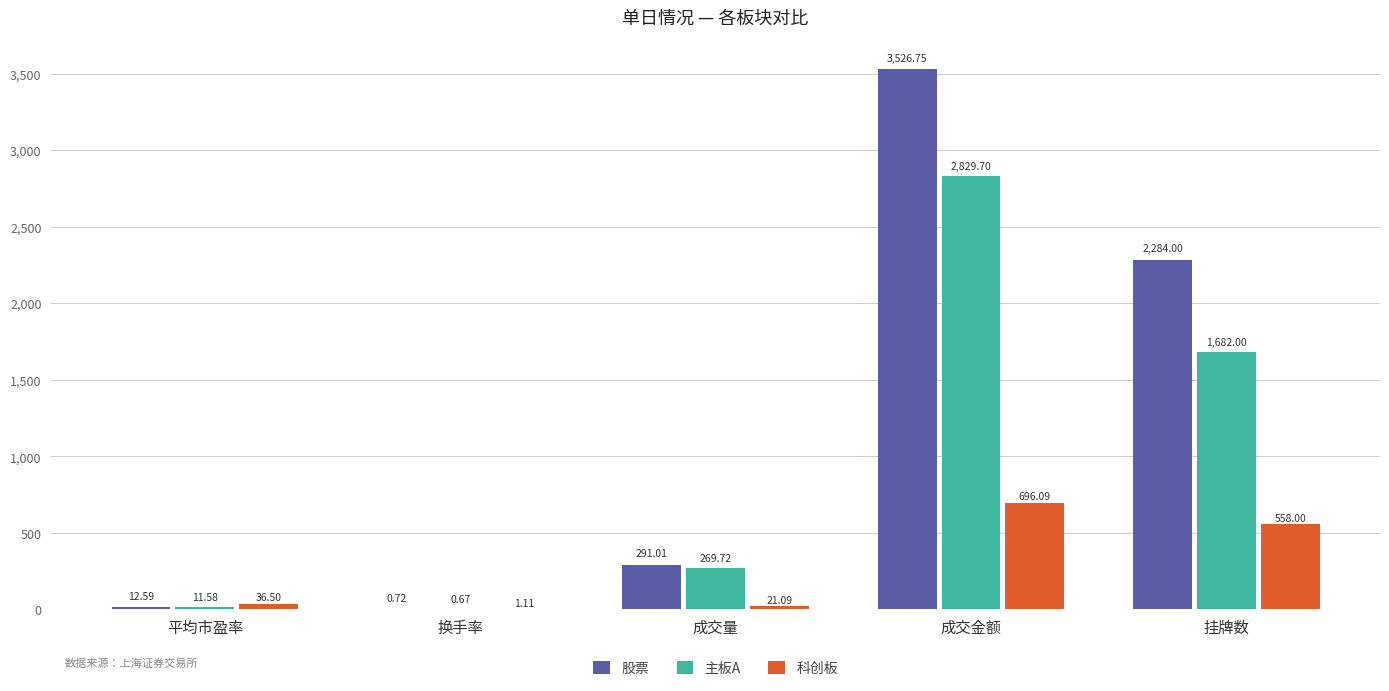

Are the bars horizontal?

No